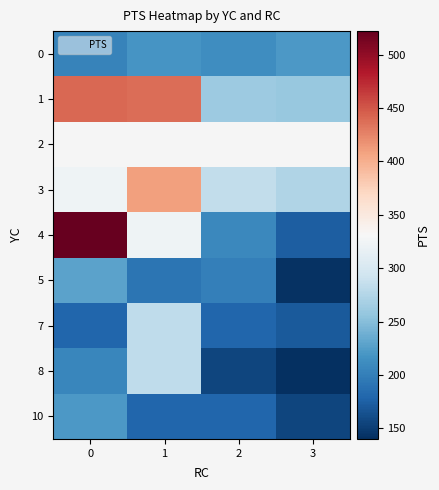

Which series has the largest total across all categories?

1